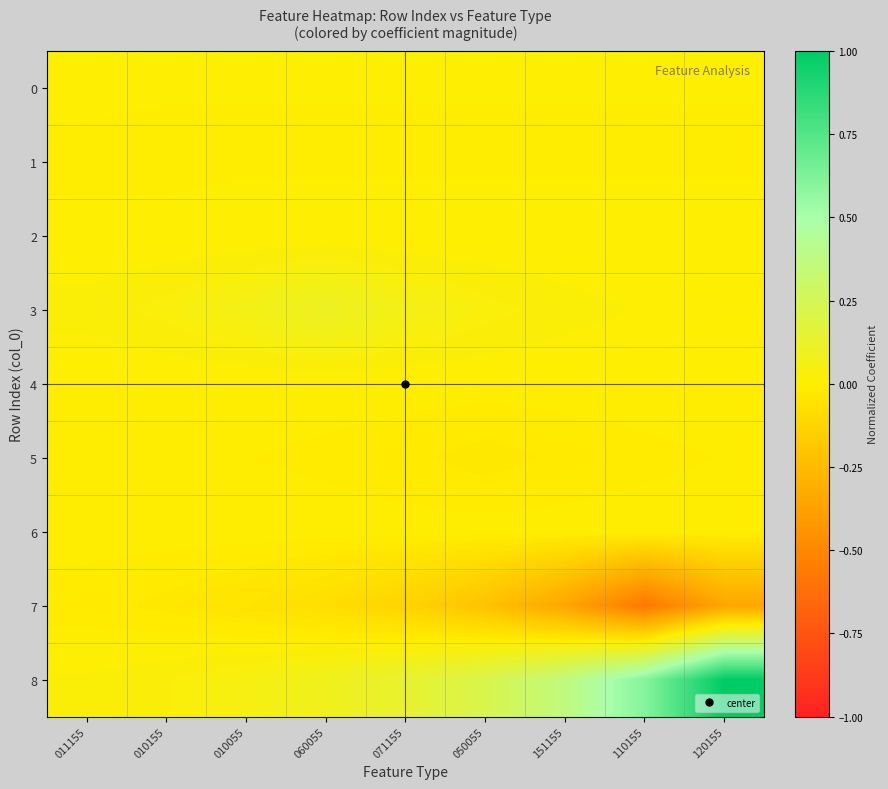

At how many categories does at least one series exceed 0?

9